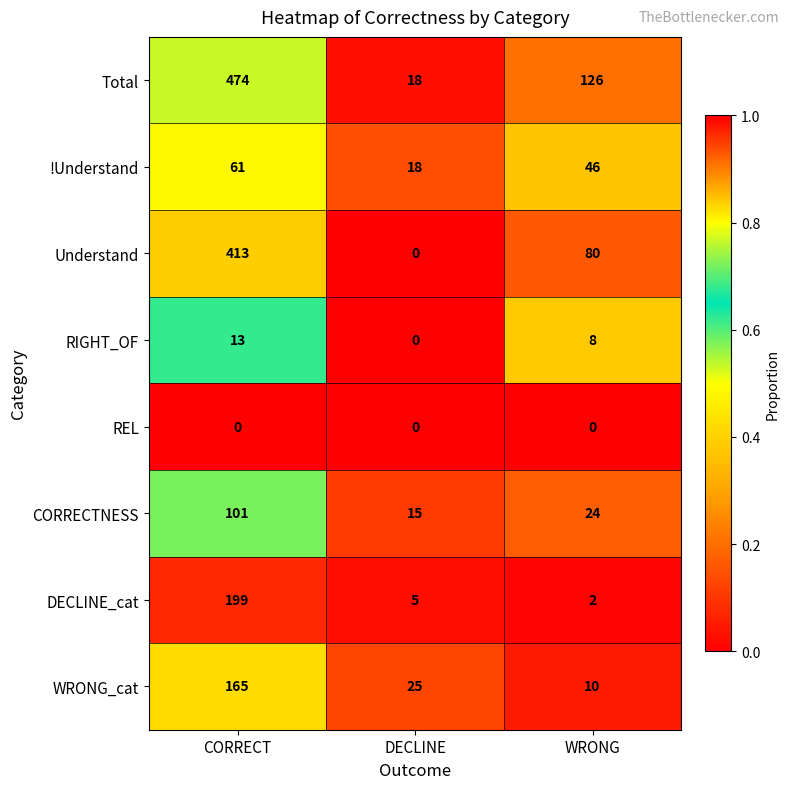

Which series has the largest range (max minus min)?

Total